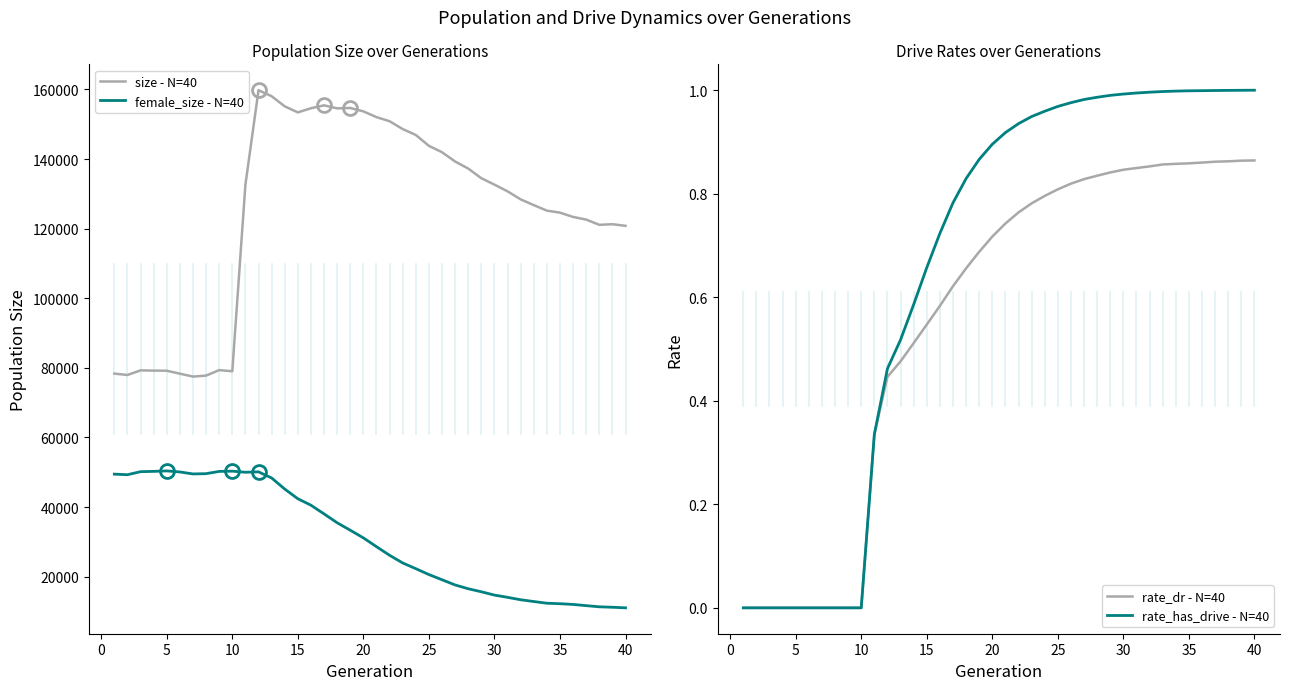

What is the highest value of the female_size - N=40 series?

50389